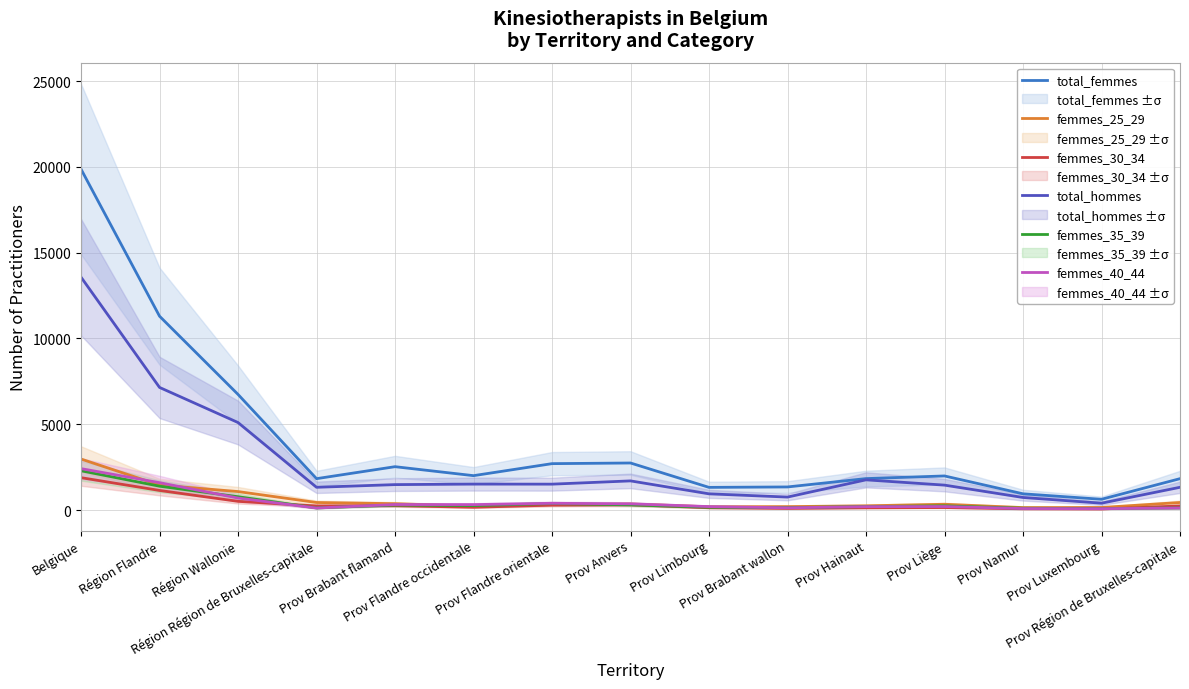

What is the value of the total_femmes point at the 11th from the left?

1833